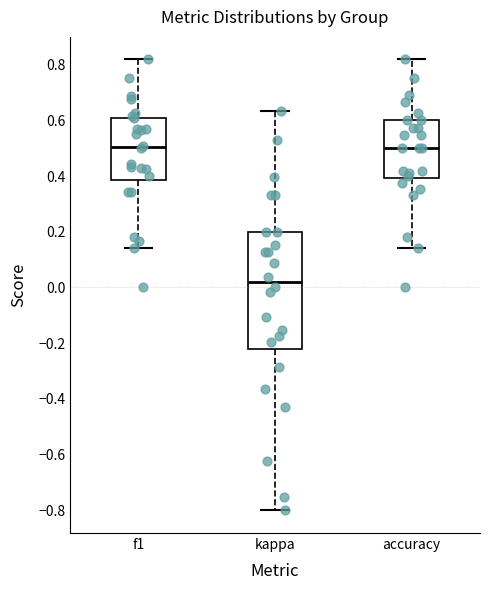

Where does the lower whisker of the box for f1 end on the y-axis? The values are not printed on the chart, so give them approximately, as read against the axis.

0.14